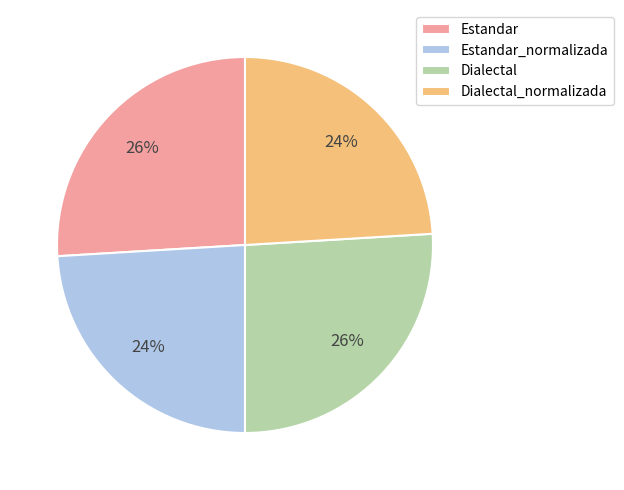

Is there any slice that represents more than half of the pie?

No